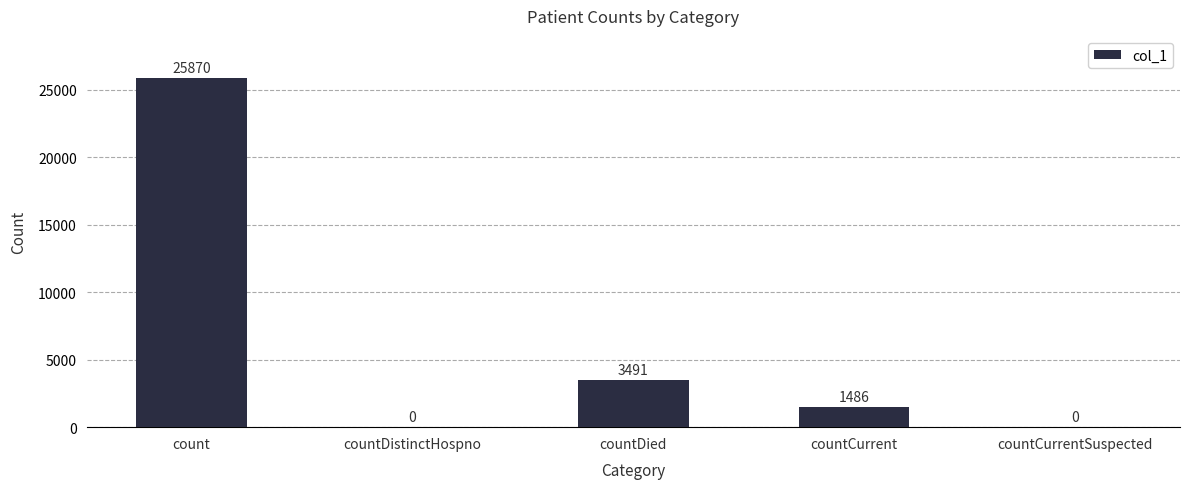

What is the sum of all values?

30847